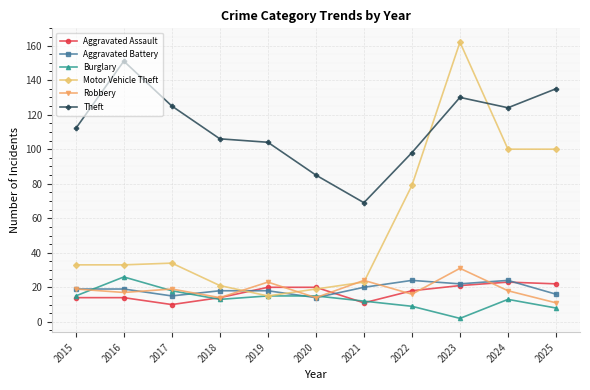

Where is Motor Vehicle Theft nearest to the value 88?

2022